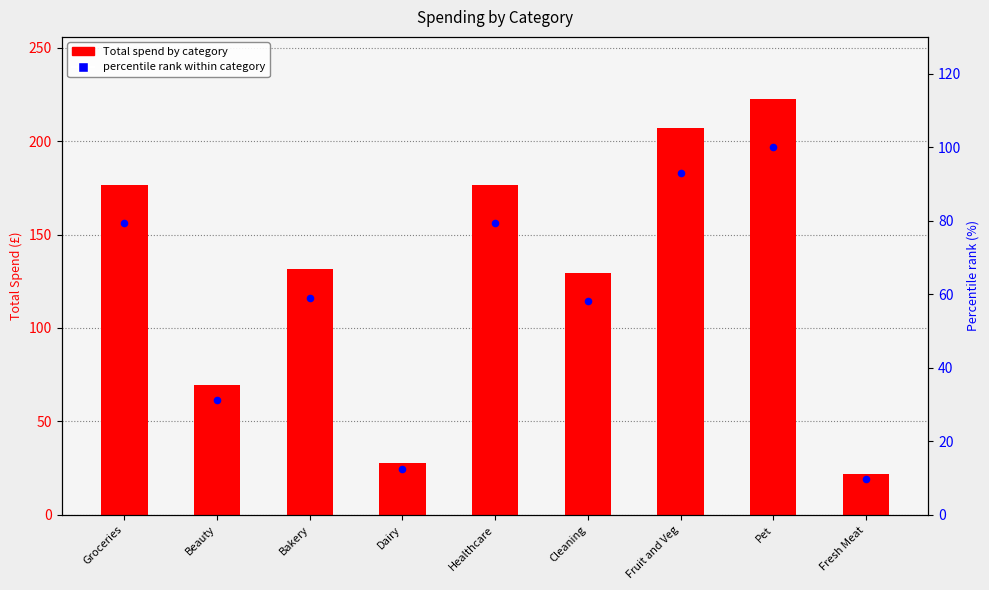

At how many categories does at least one series exceed 188?

2